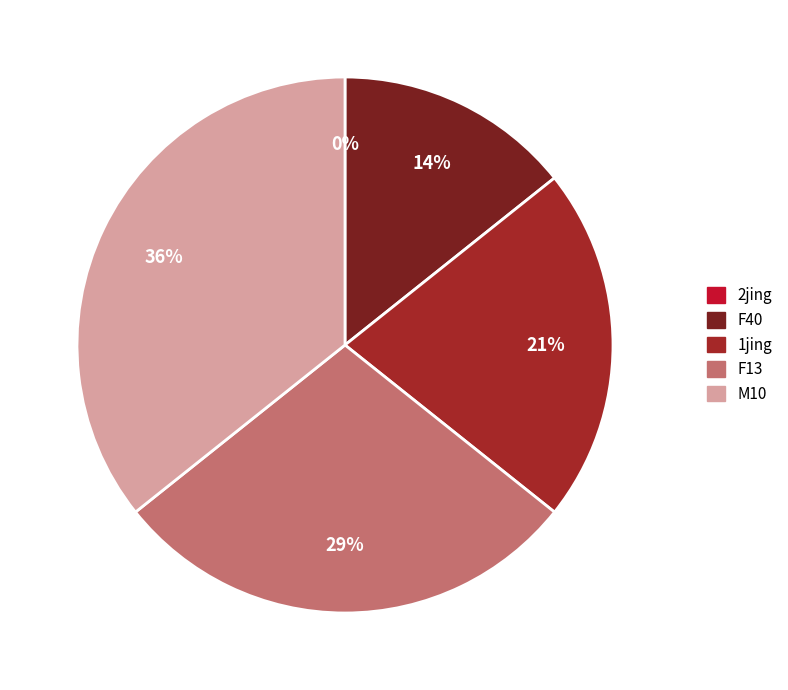

Does 2jing account for over 50% of the chart?

No